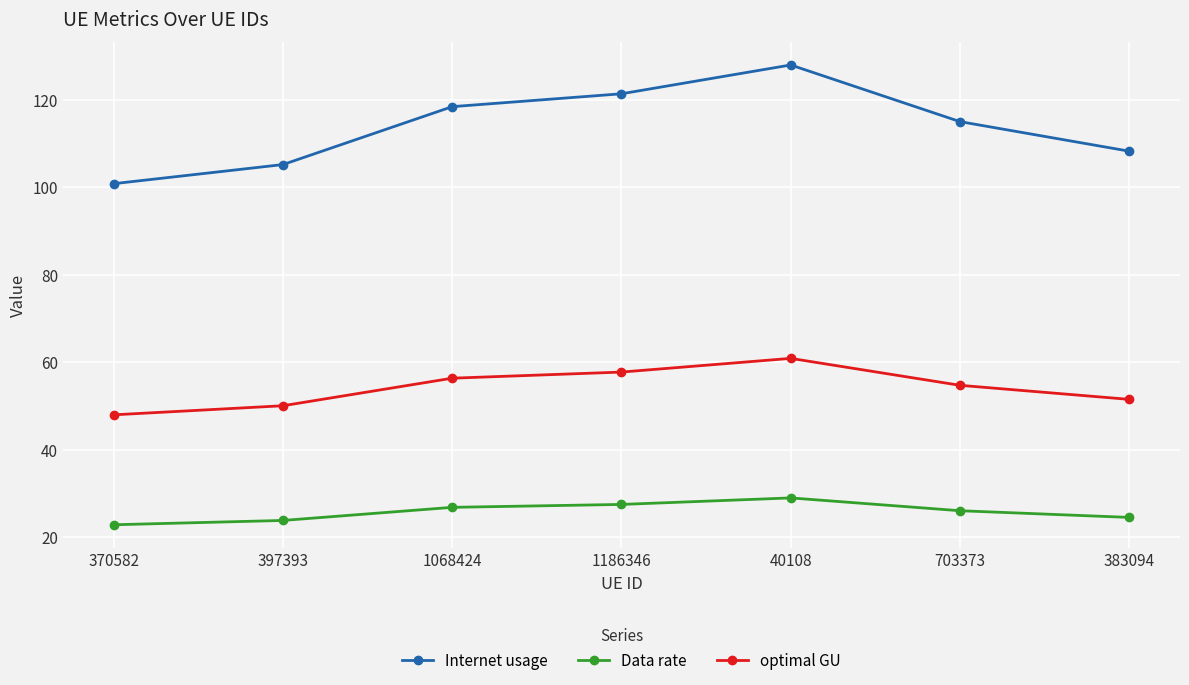

True or false: Data rate and Internet usage intersect in this chart.

False